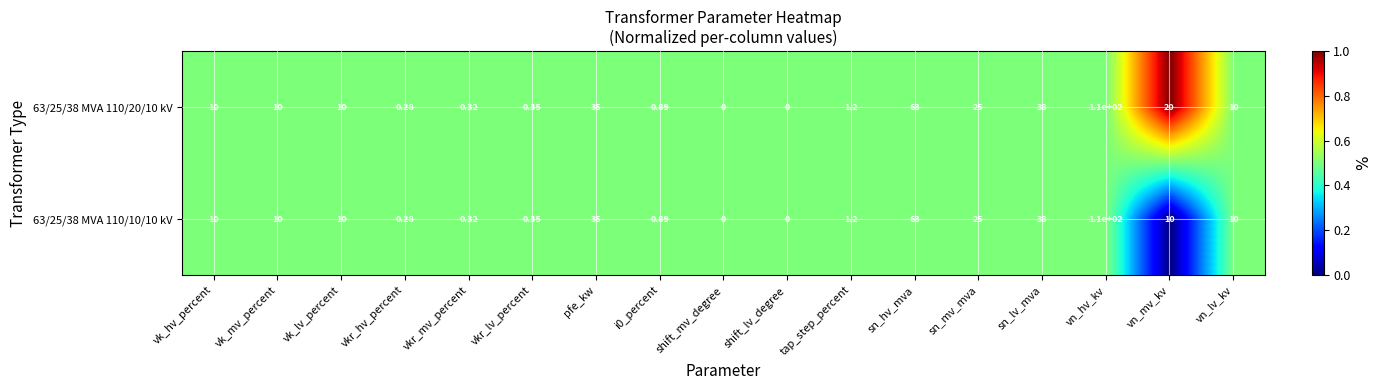

Where is 63/25/38 MVA 110/20/10 kV nearest to the value 55?

sn_hv_mva